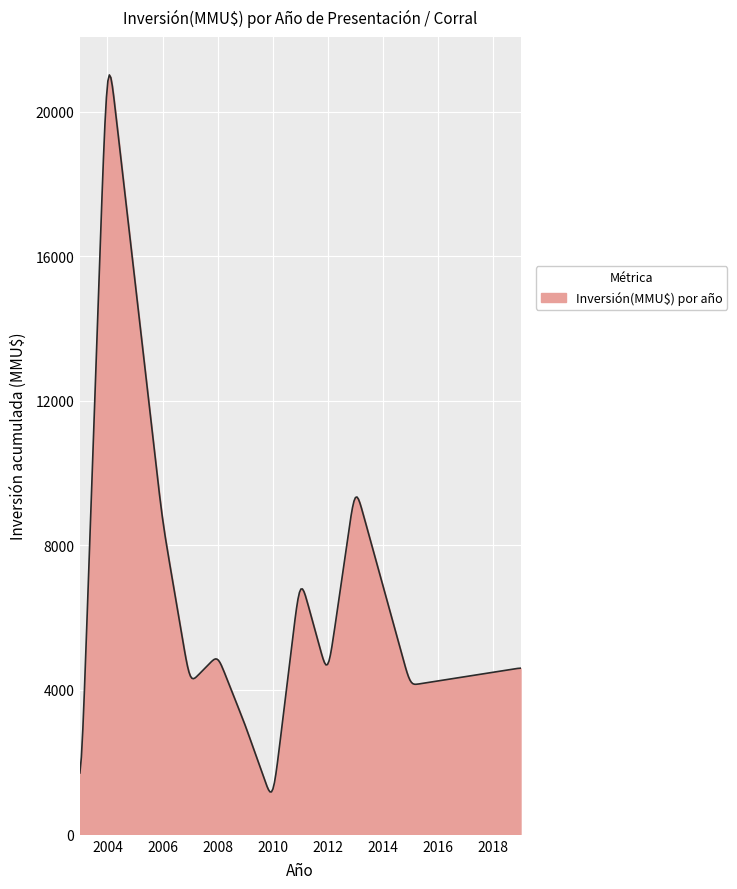

What is the maximum value shown in the chart?

21013.3